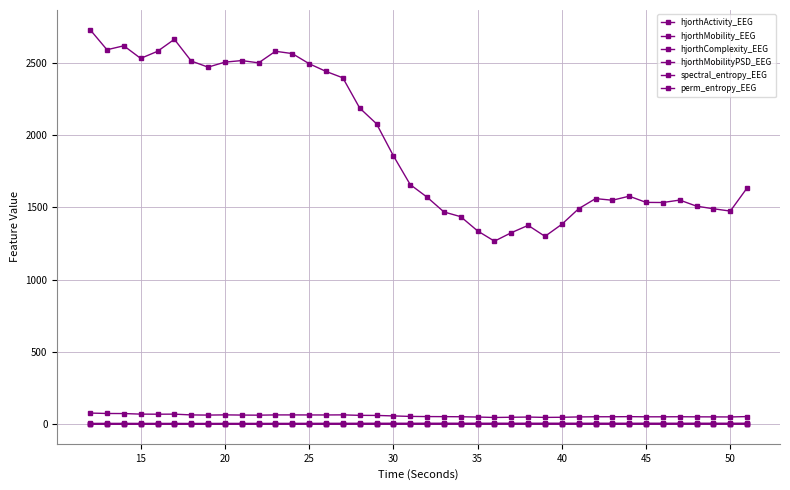

Is this an area chart (filled region under the line)?

No